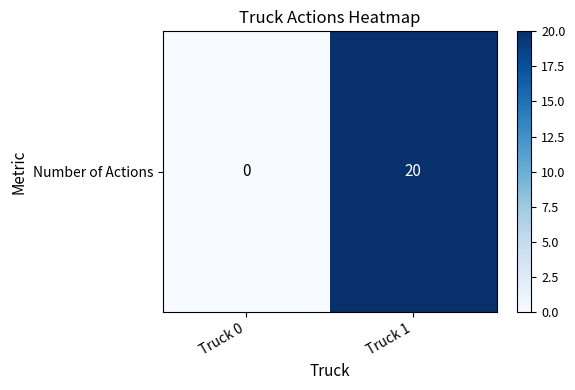

Reading left to right, transcribe all the data shown in this chart.

Truck 0=0	Truck 1=20